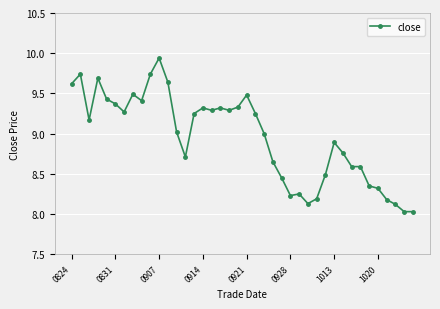

What is the difference between the second highest and minimum values?

1.7